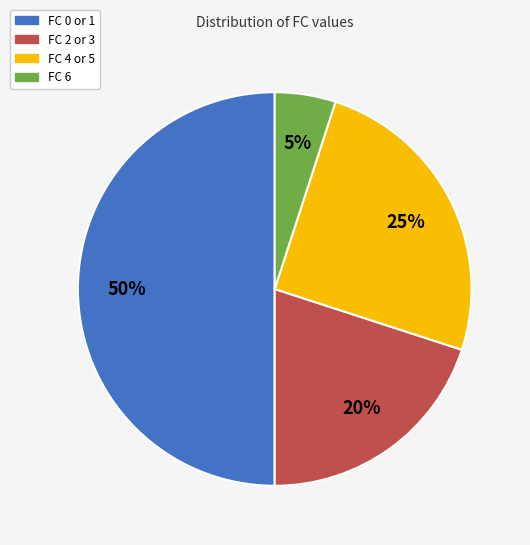

To the nearest percent, what is the average slice percentage?

25%